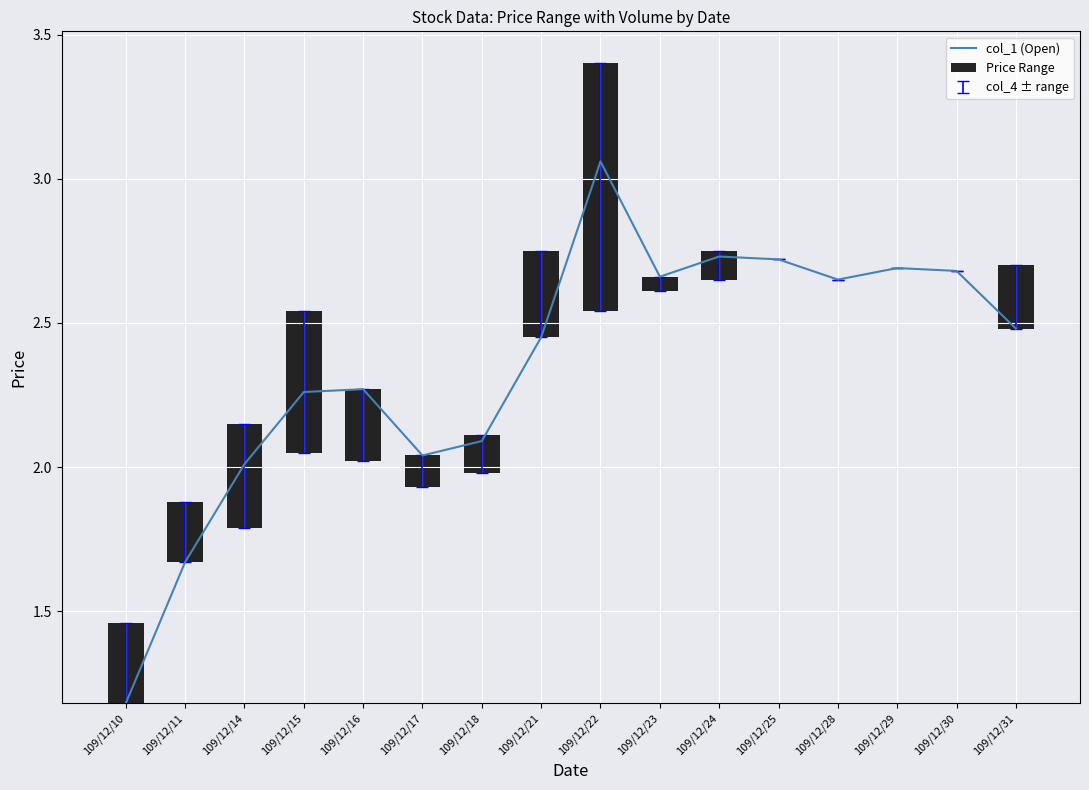

How many data points are above 2?

14